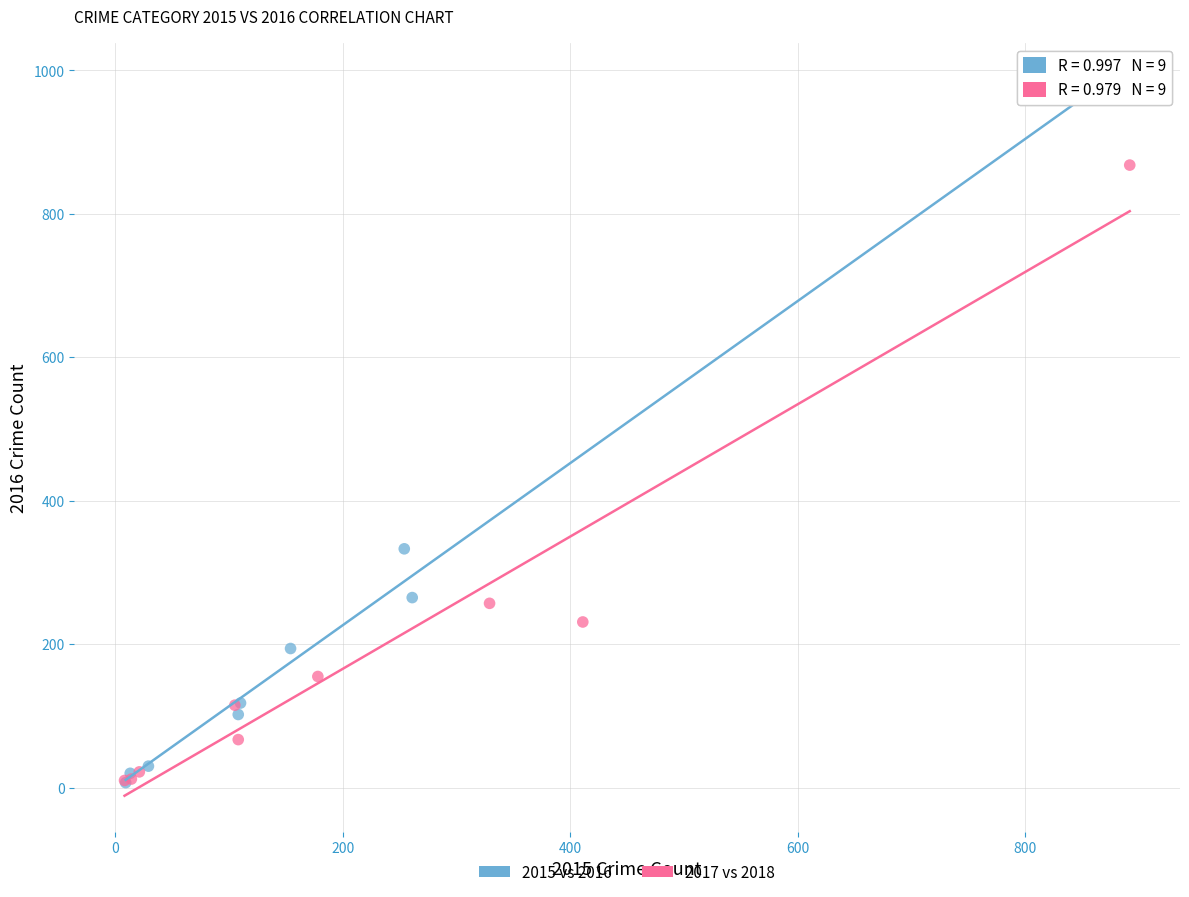

Which series contains the highest Y value?

2015 vs 2016